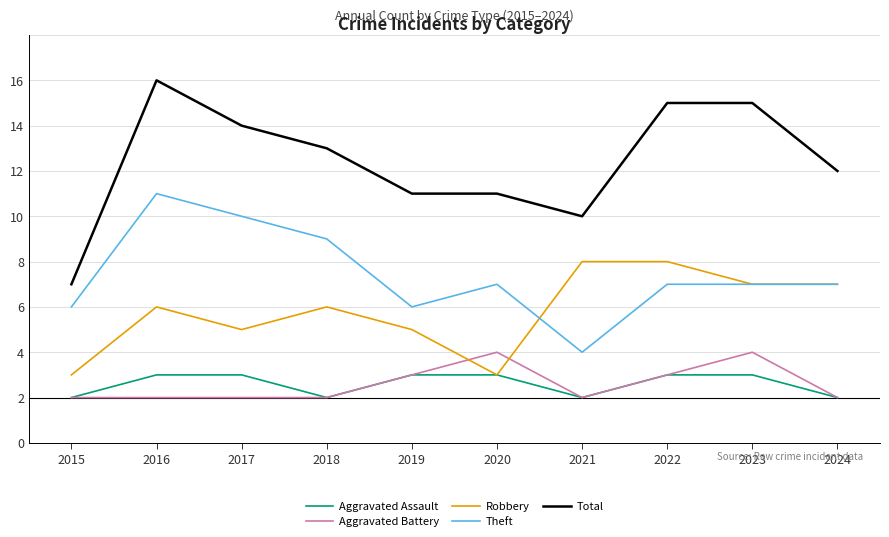

The Theft series shows 9 at 2016. True or false?

True